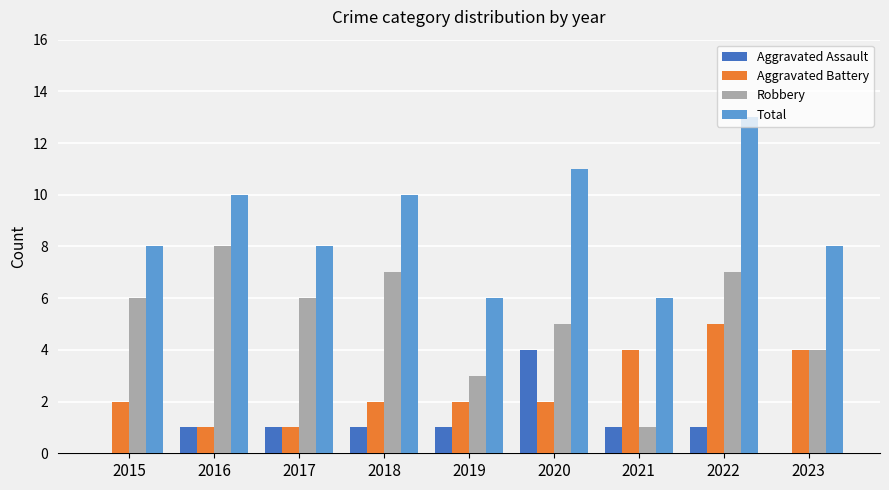

What is the maximum value for Aggravated Assault?

4